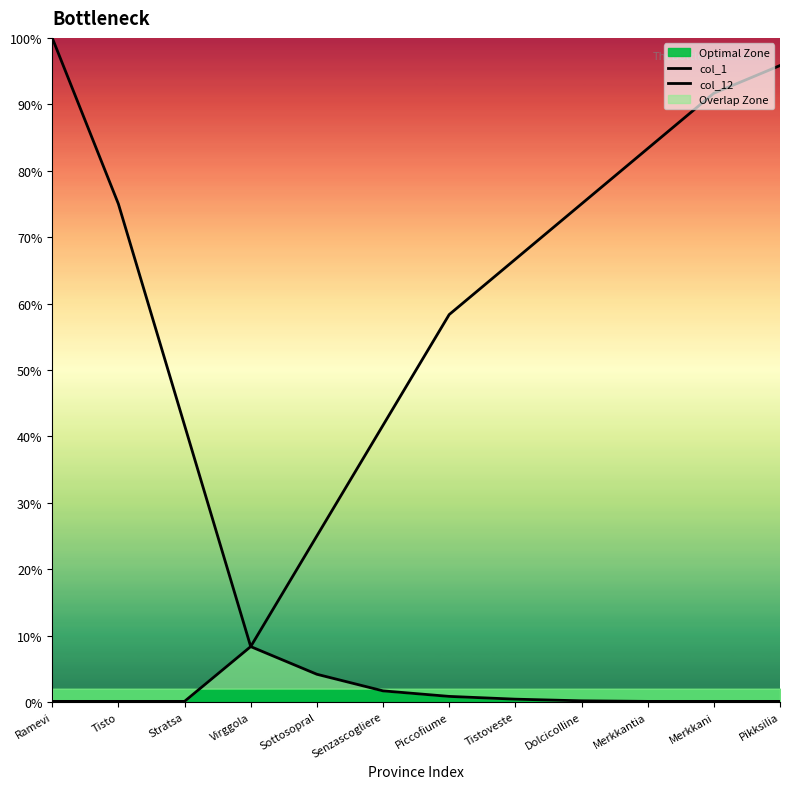

Is this an area chart (filled region under the line)?

No